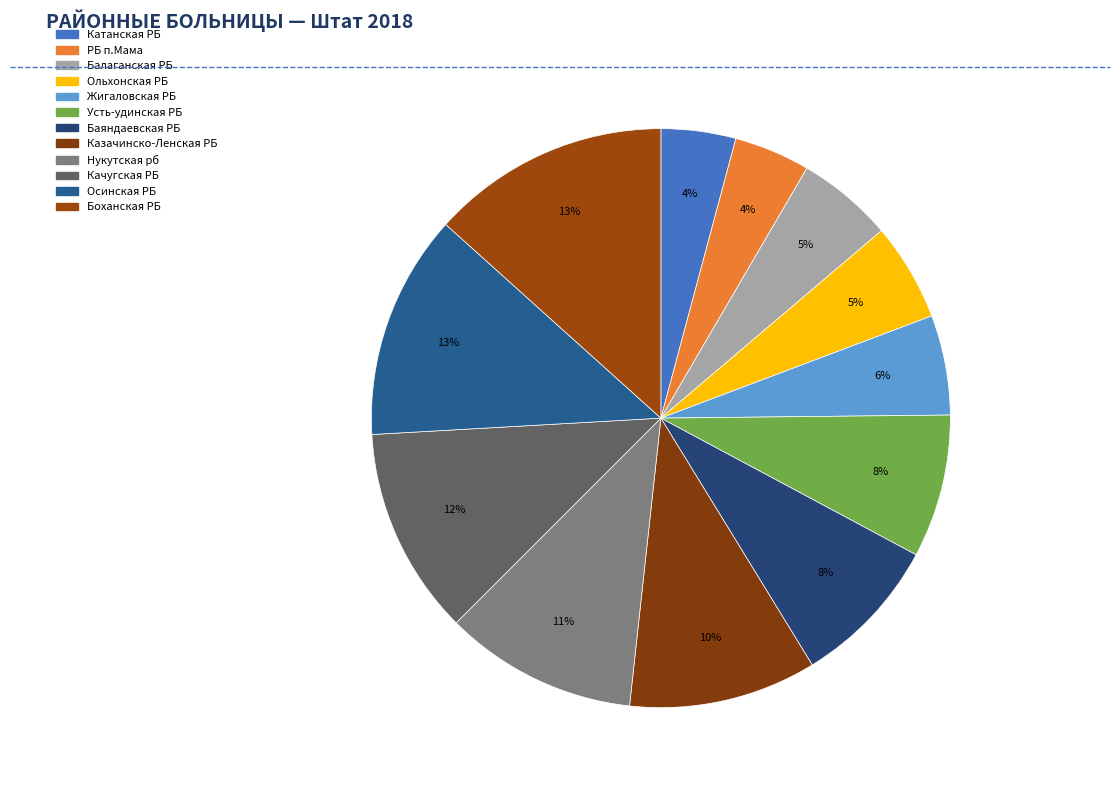

What is the total percentage of Нукутская рб and Жигаловская РБ?

16.3%